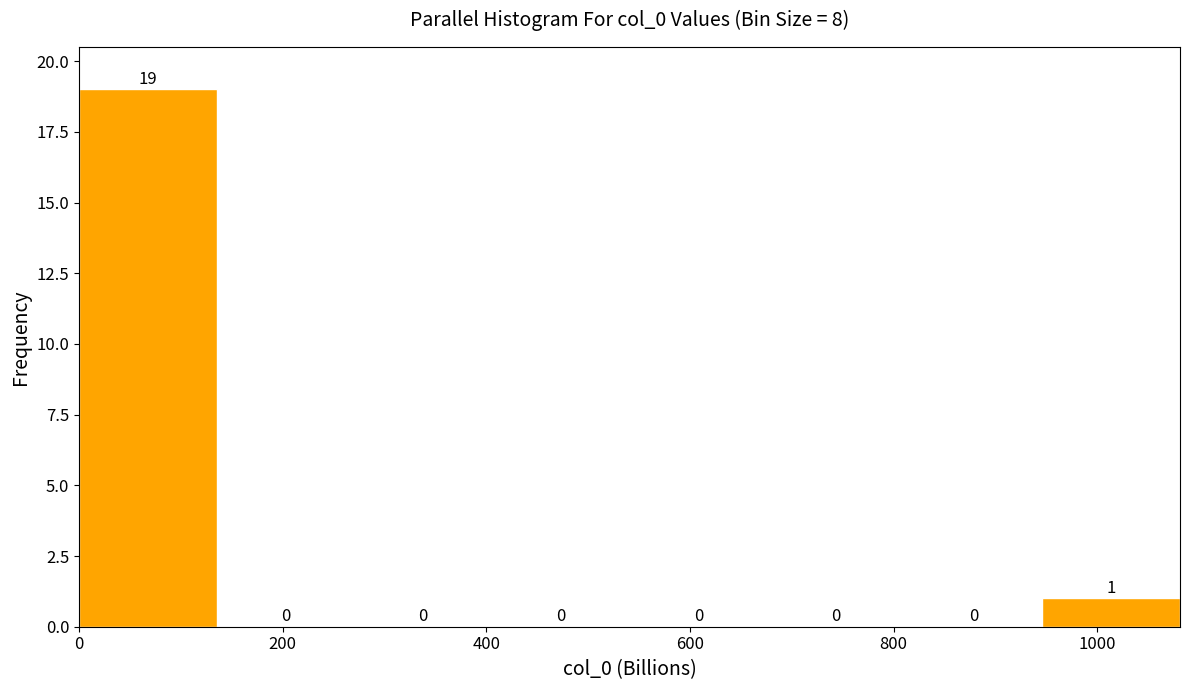

Reading left to right, list every bar in this chart as the range it spans on the x-axis followed by its height. The bar edges are not printed on the chart, so give them approximately, as read against the axis.

0 to 140: 19
140 to 280: 0
280 to 400: 0
400 to 540: 0
540 to 680: 0
680 to 820: 0
820 to 940: 0
940 to 1080: 1